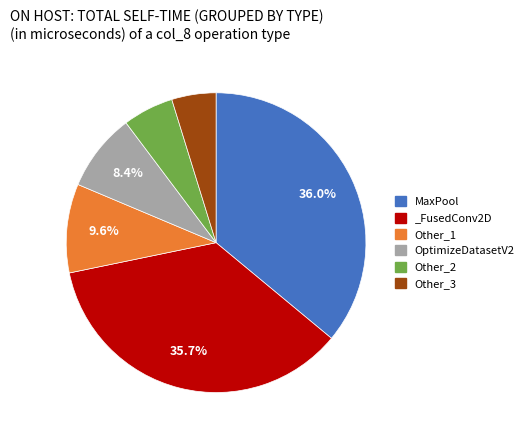

What is the ratio of the value at Other_1 to the value at Other_2?

1.7